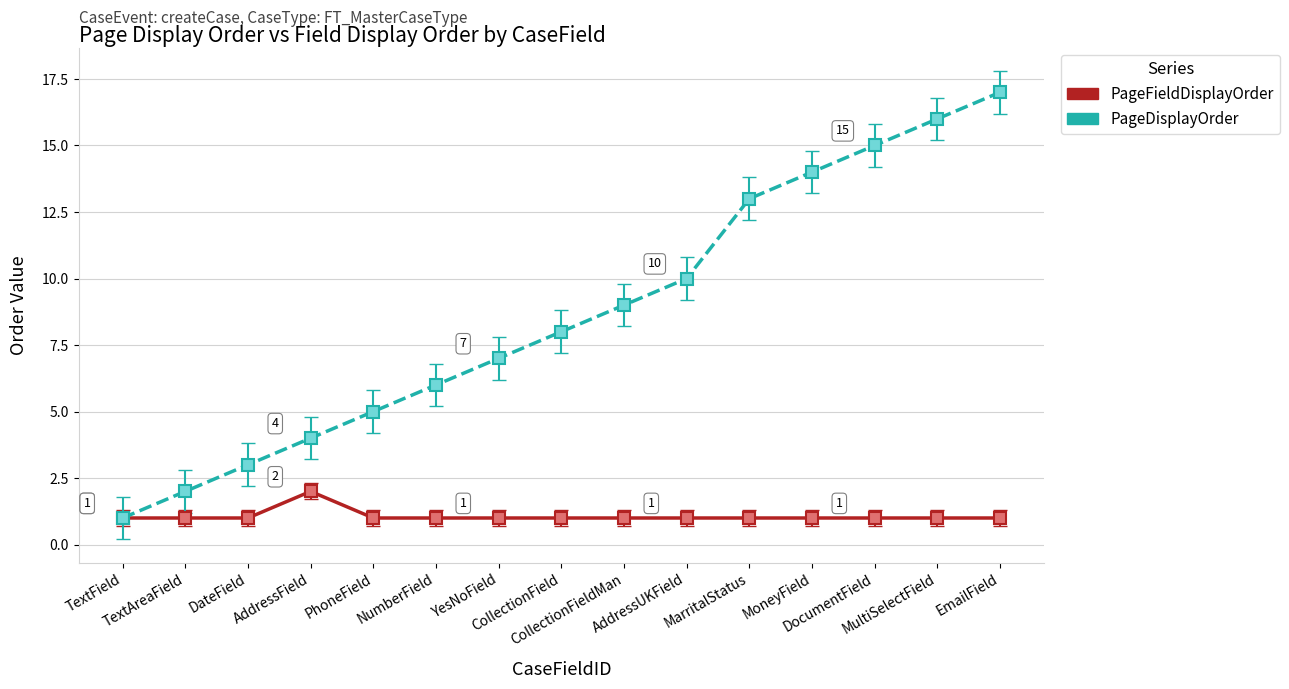

List the series in order of their peak value, lowest first.

PageFieldDisplayOrder, PageDisplayOrder